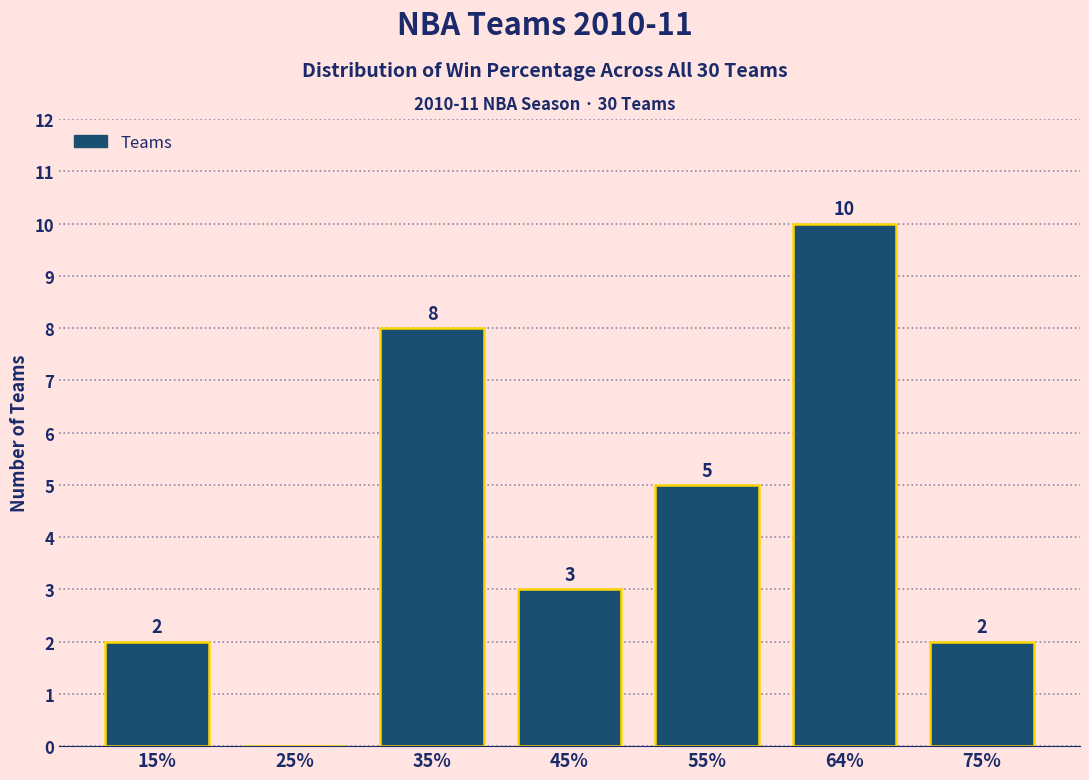

Reading left to right, list all the values displayed in this chart.

15%=2	25%=0	35%=8	45%=3	55%=5	64%=10	75%=2